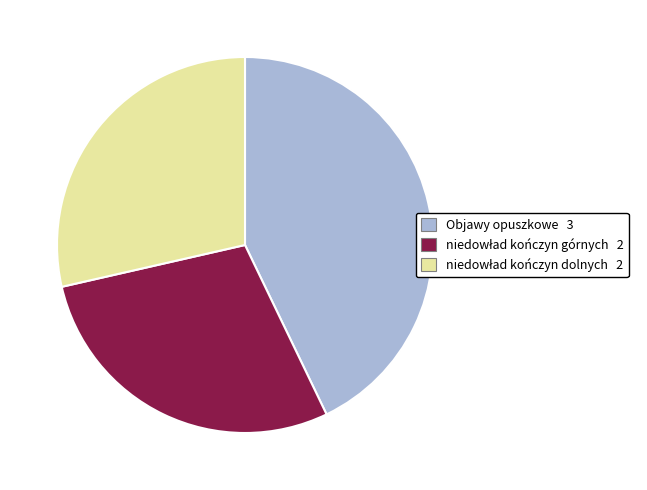

Is there any slice that represents more than half of the pie?

No